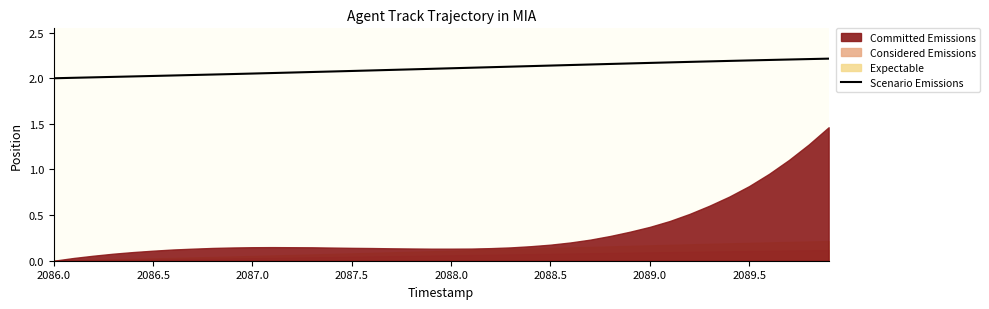

What is the value of the 40th point from the left?

2.2